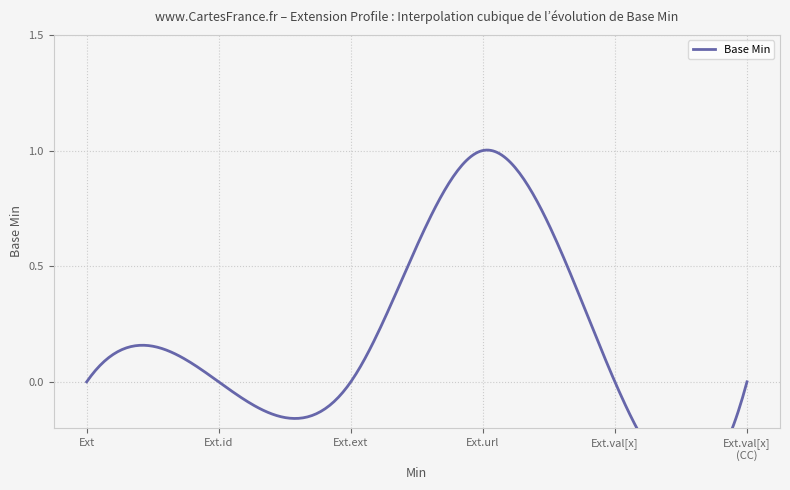

Is this an area chart (filled region under the line)?

No